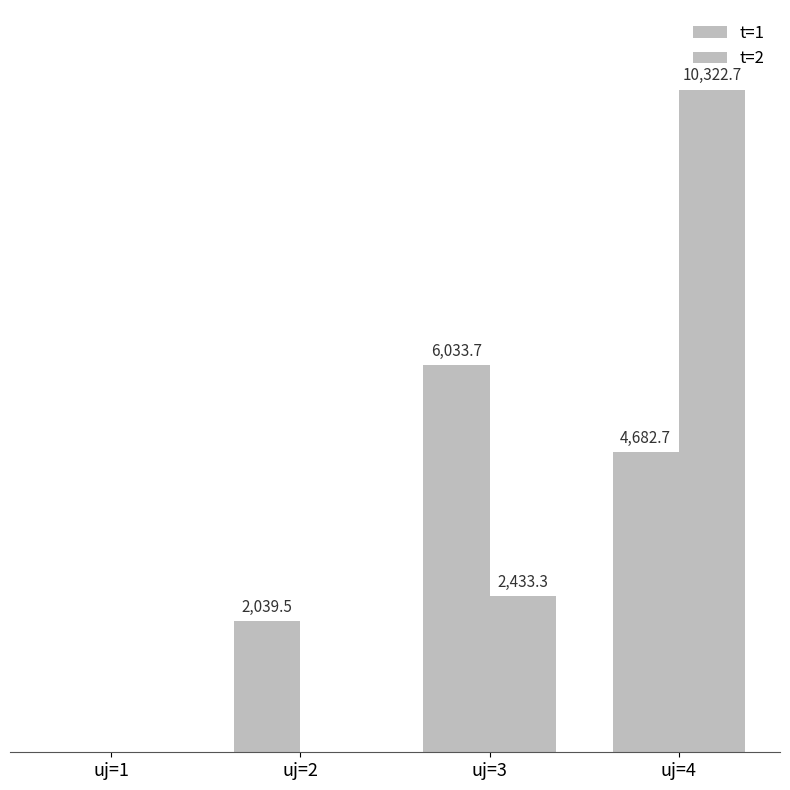

What is the maximum value for t=2?

10322.7